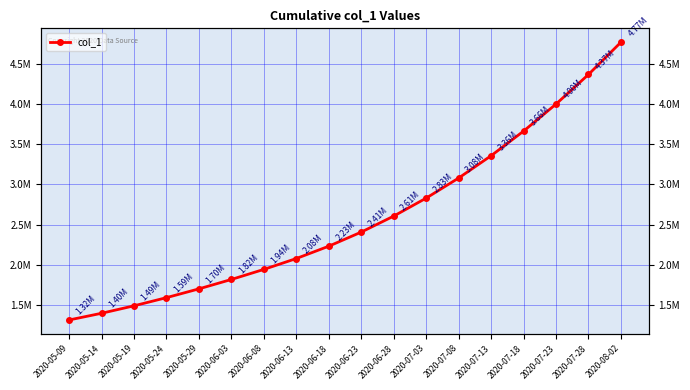

What is the change in value from 2020-05-09 to 2020-06-23?

+1092515.0